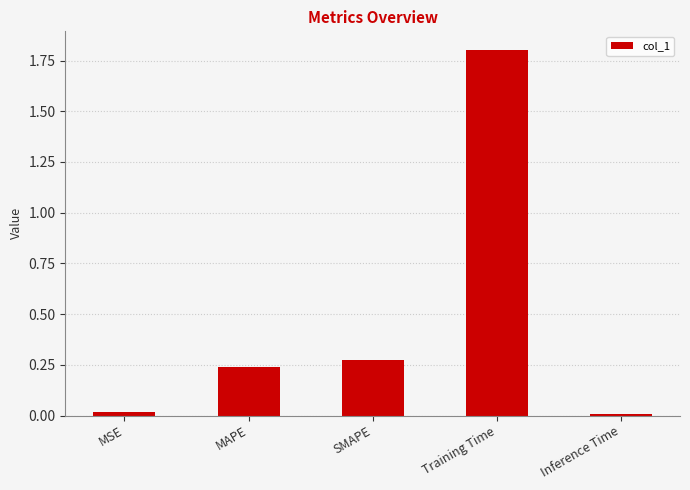

Is it true that the value at Training Time is 1.8?

True